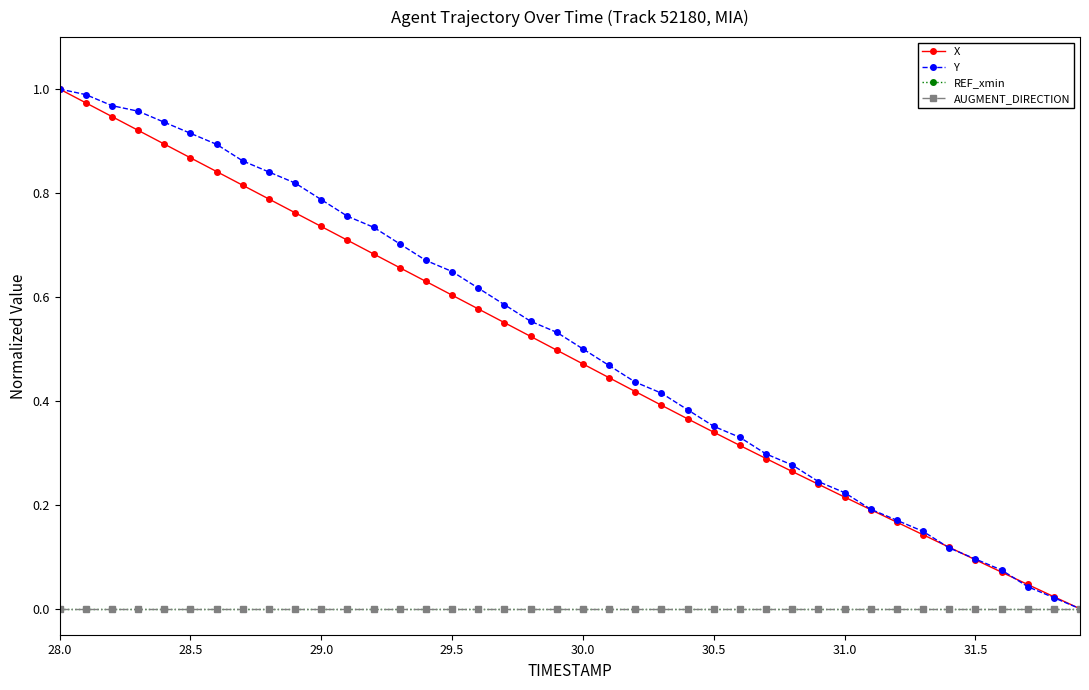

Is this an area chart (filled region under the line)?

No